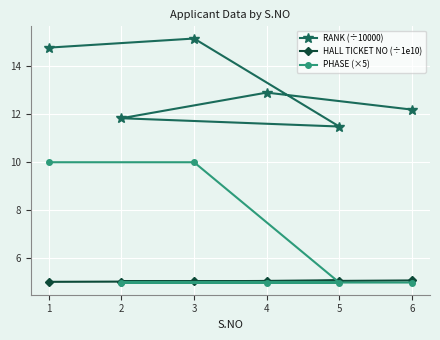

True or false: RANK (÷10000) and PHASE (×5) cross at least once.

False